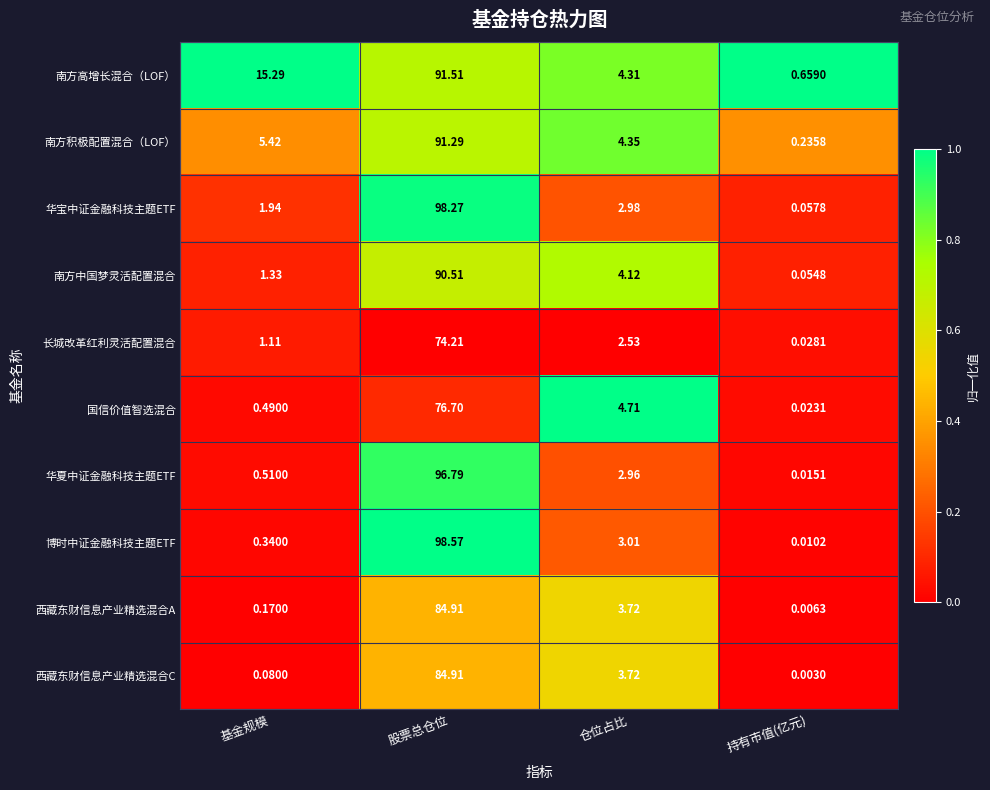

Which category has the lowest value in the 华宝中证金融科技主题ETF series?

持有市值(亿元)